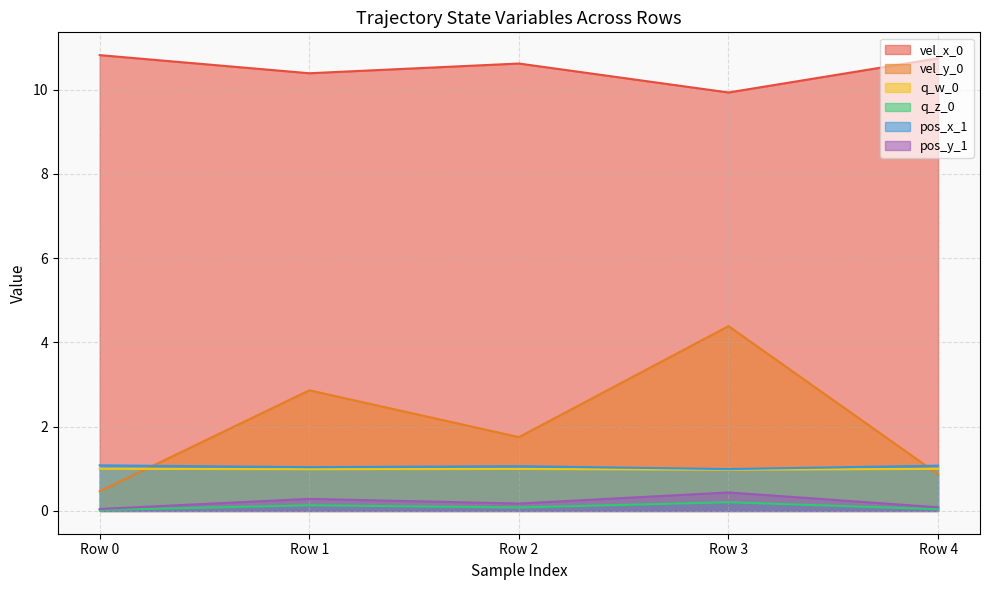

How many categories are shown in the chart?

5